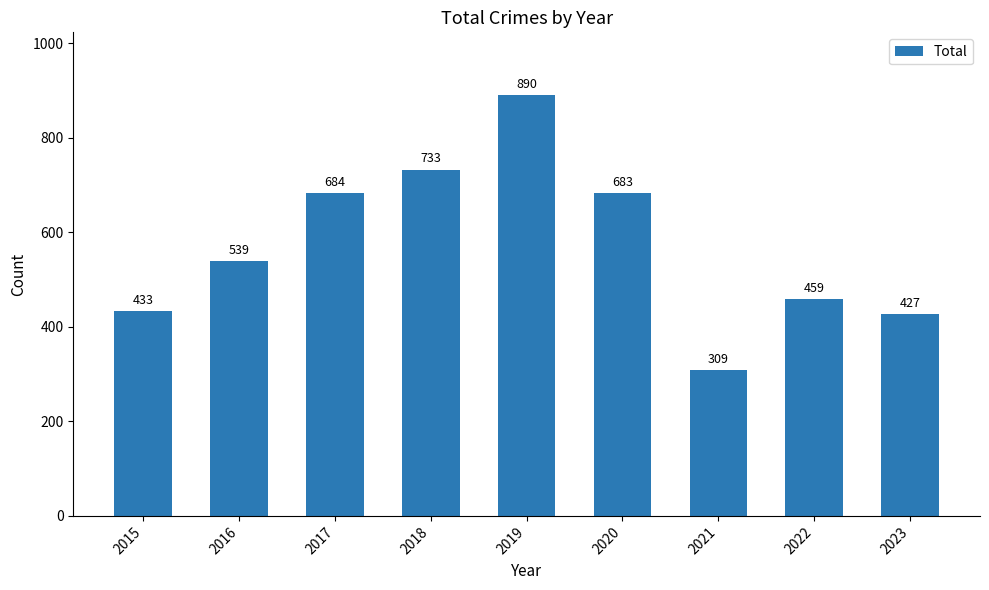

At which category does the chart reach its peak across all series?

2019